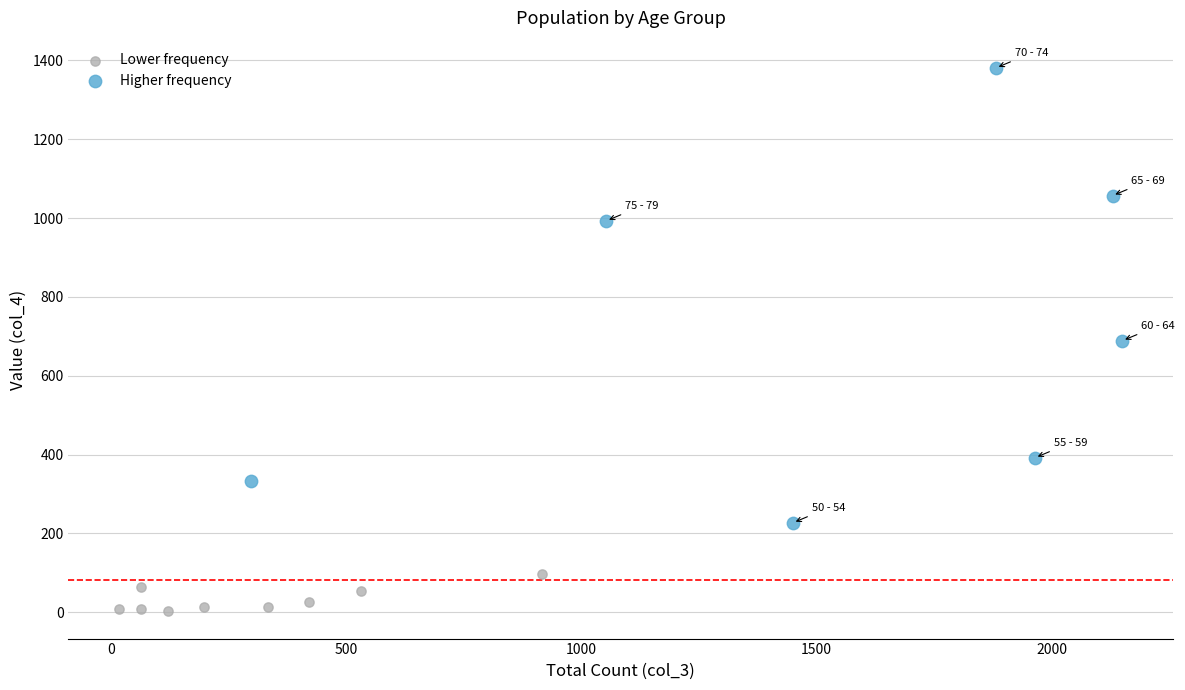

Which series contains the highest Y value?

Higher frequency